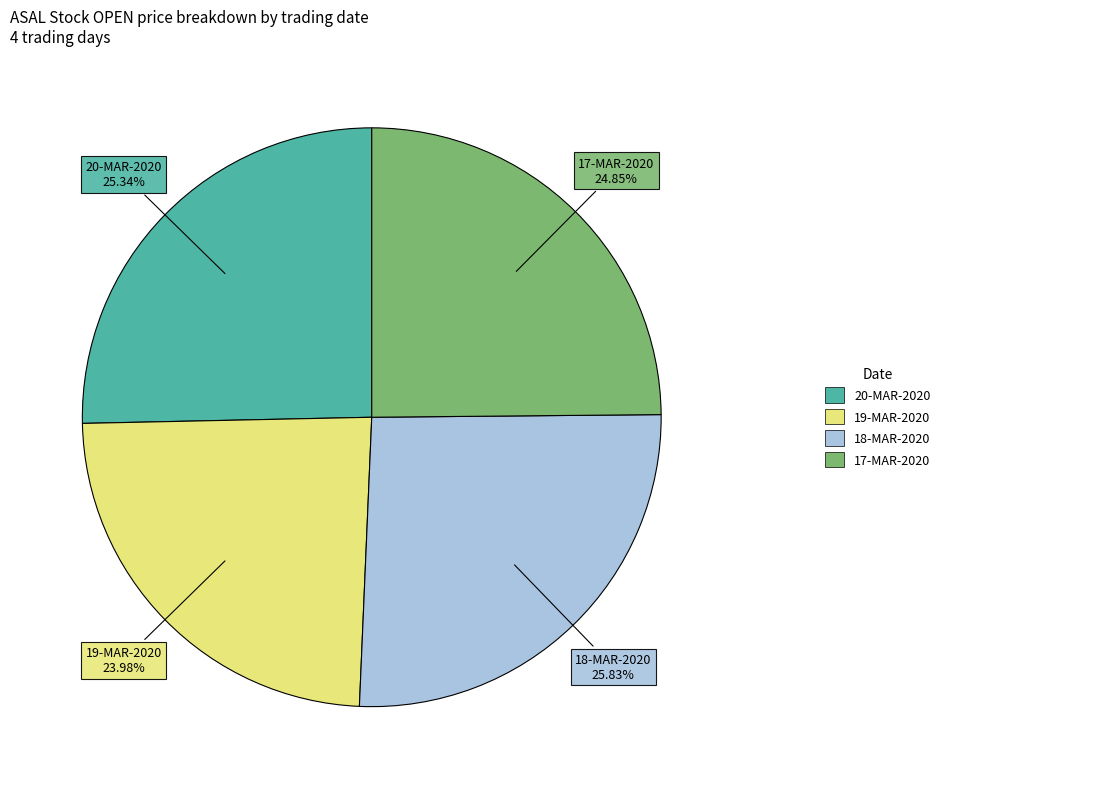

Is there any slice that represents more than half of the pie?

No